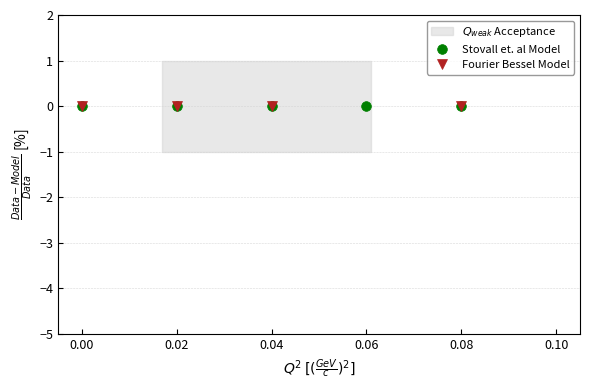

Which series has the largest range (max minus min)?

Fourier Bessel Model